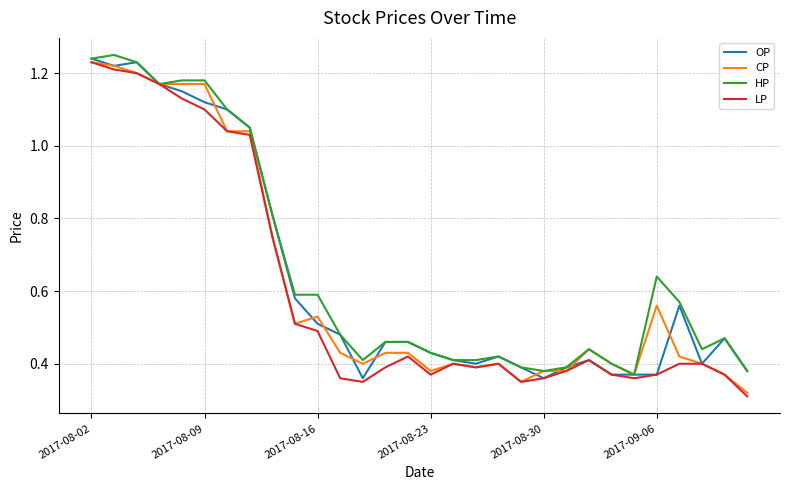

What are all the series names shown in the legend?

OP, CP, HP, LP